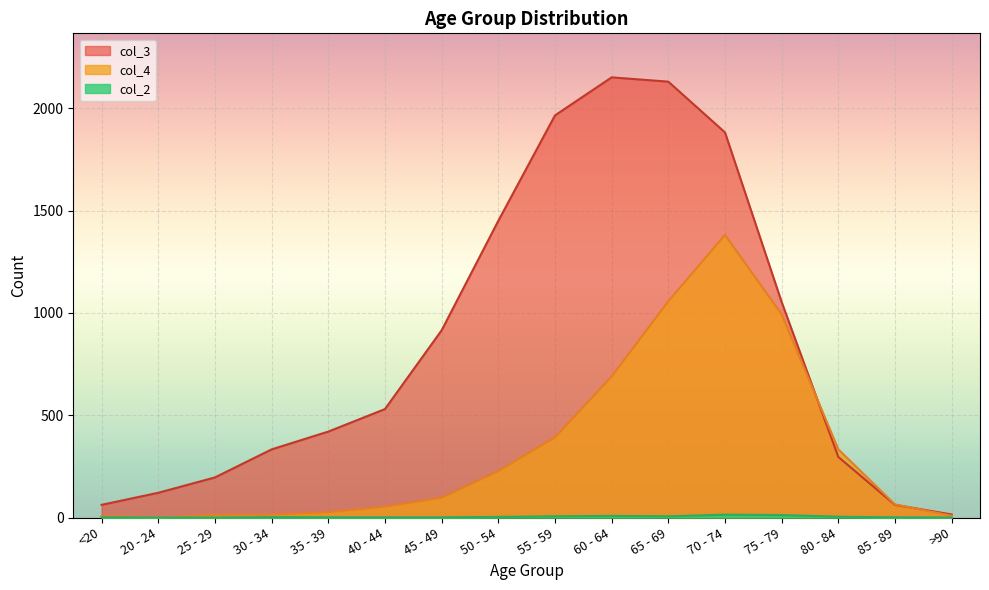

At which label does col_3 first exceed 530?

45 - 49